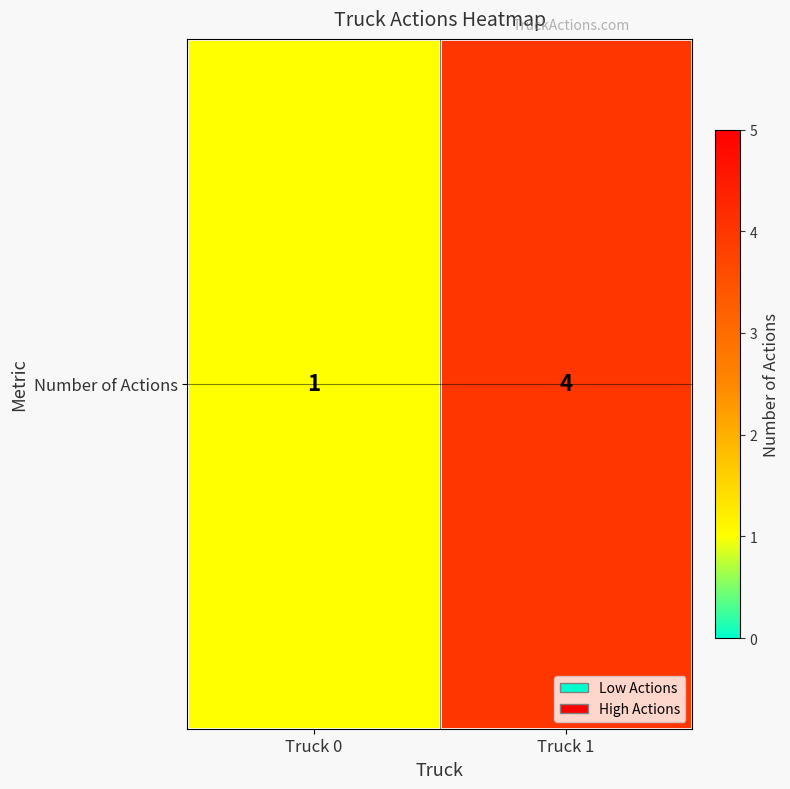

The chart shows a value of 0 at Truck 0. True or false?

False